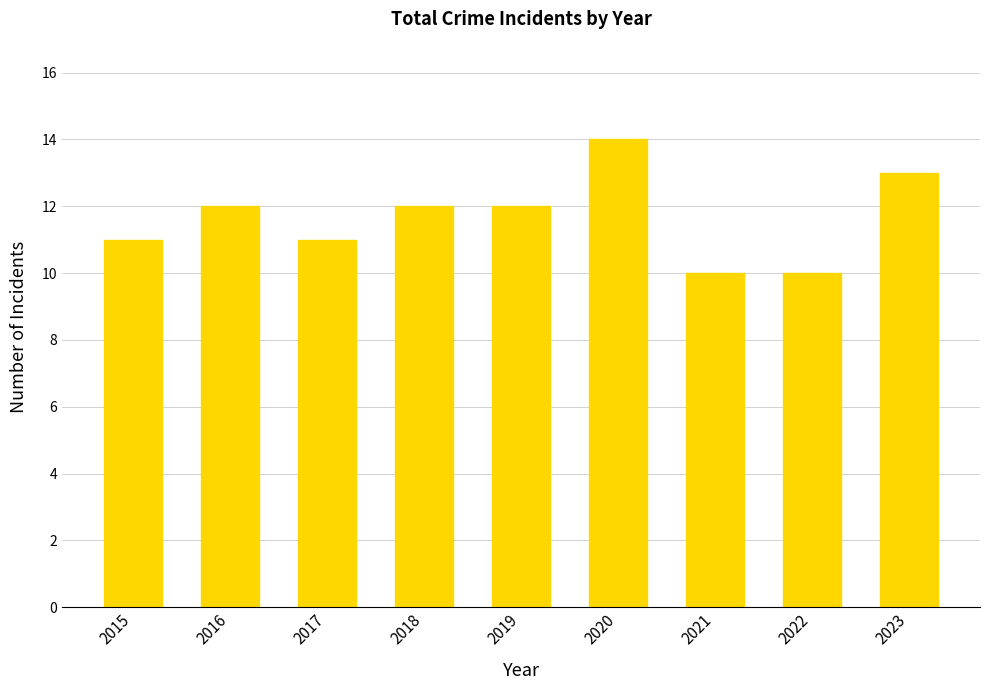

Does the chart contain any negative values?

No